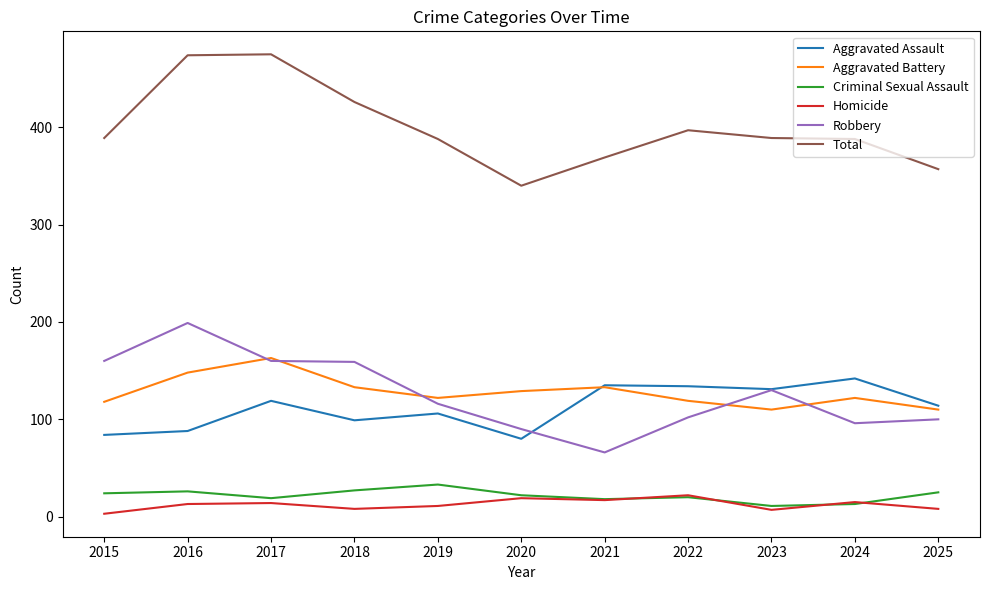

What is the total value across all series at 2018?

852